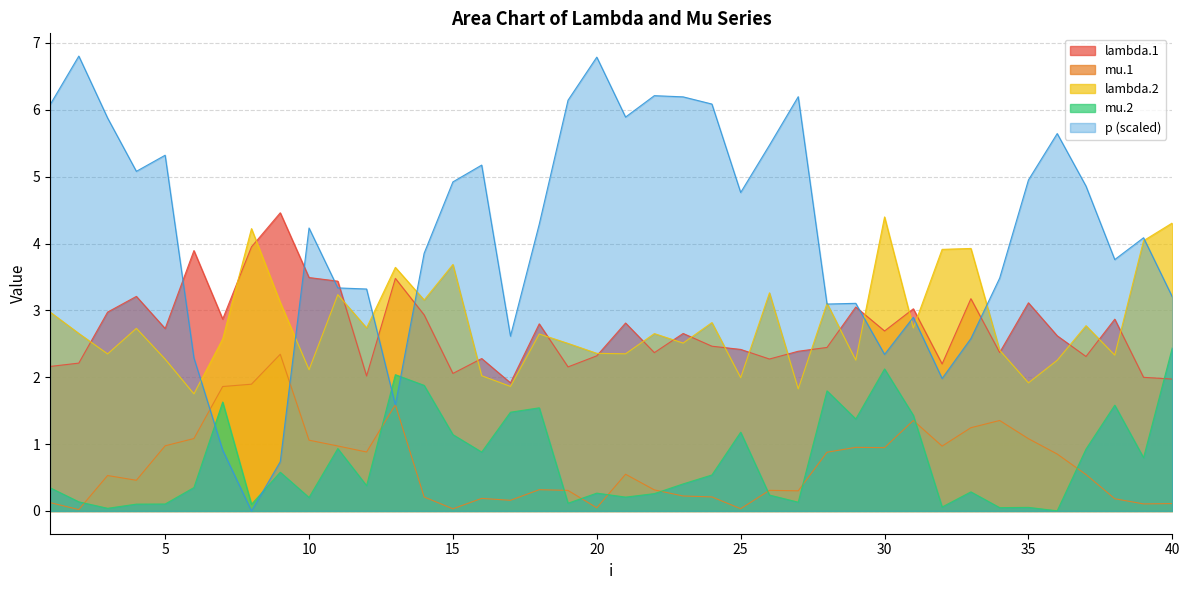

How many lines are shown in the chart?

5